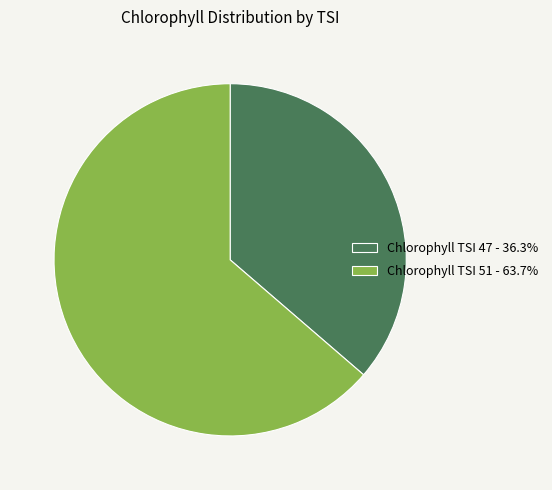

What is the ratio of the value at Chlorophyll TSI 47 - 36.3% to the value at Chlorophyll TSI 51 - 63.7%?

0.6